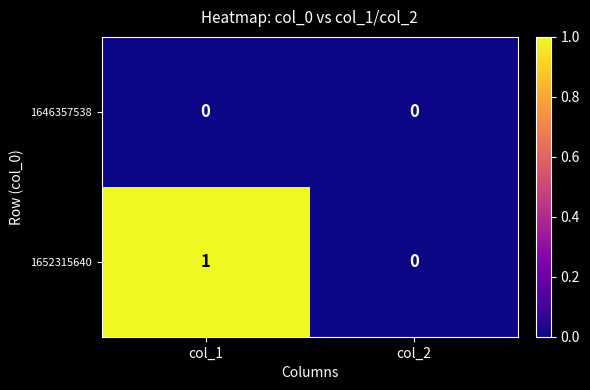

Which series has the widest spread of values?

1652315640